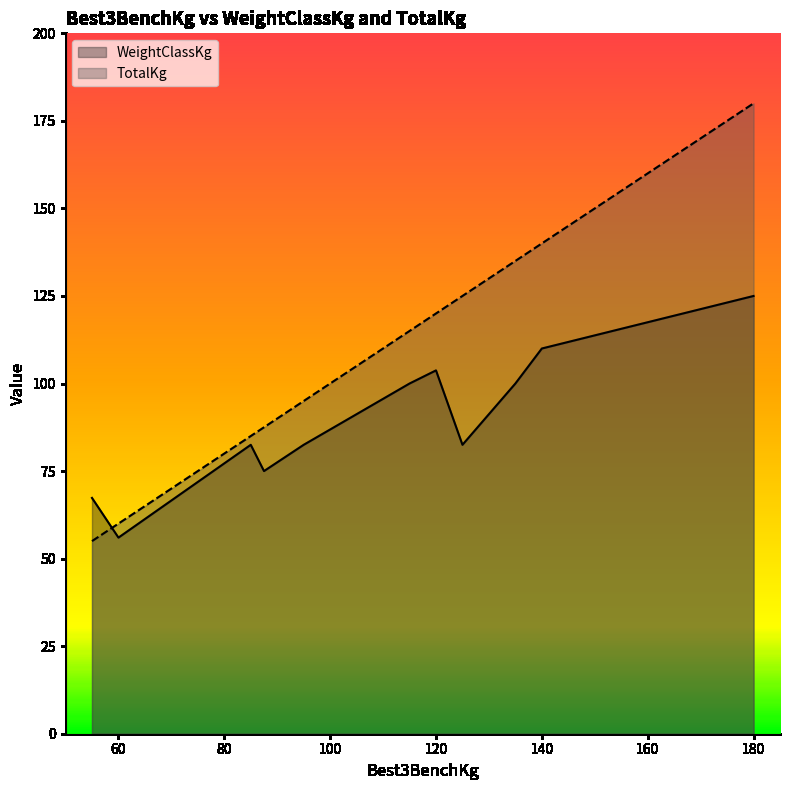

What is the label of the 14th point from the right?

55